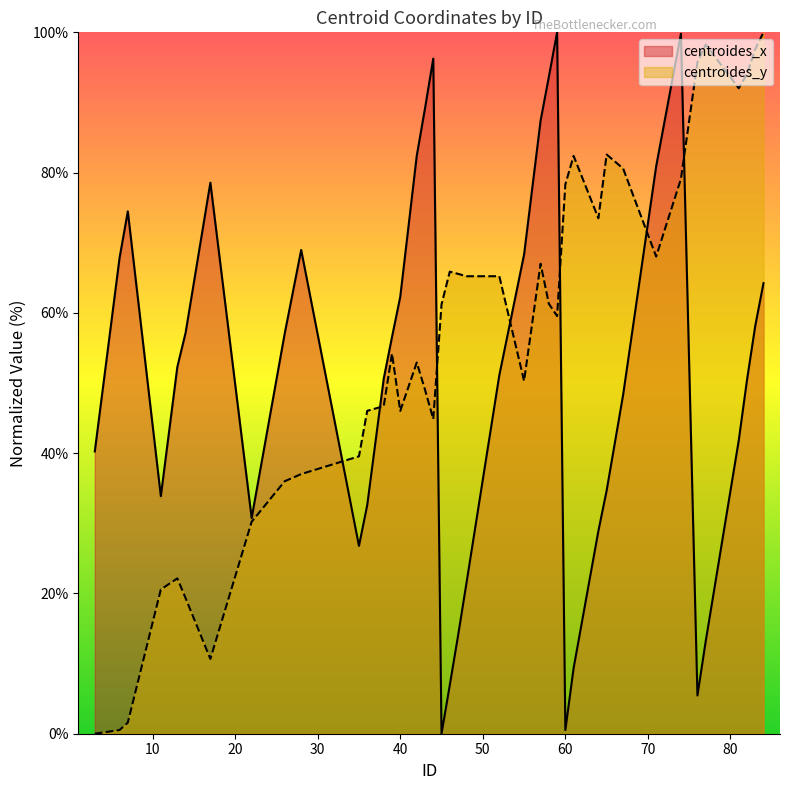

Rank the series by their maximum value, from lowest to highest.

centroides_x, centroides_y